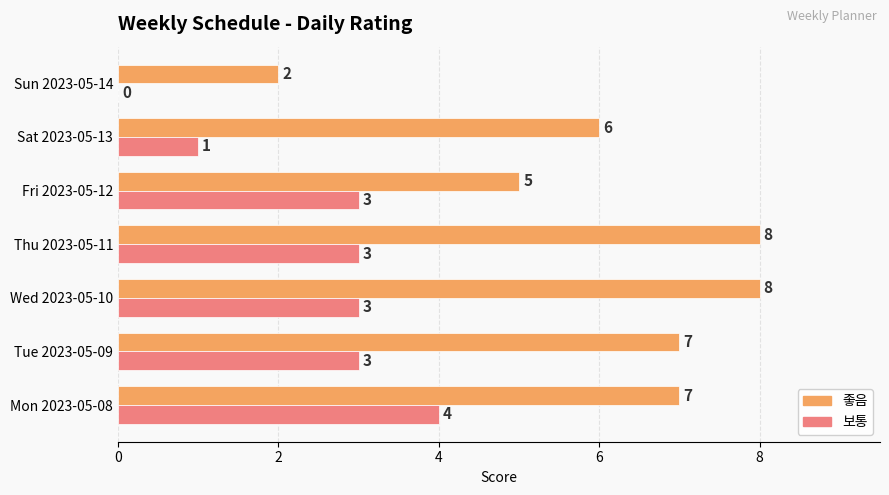

What is the sum of all 보통 values?

17